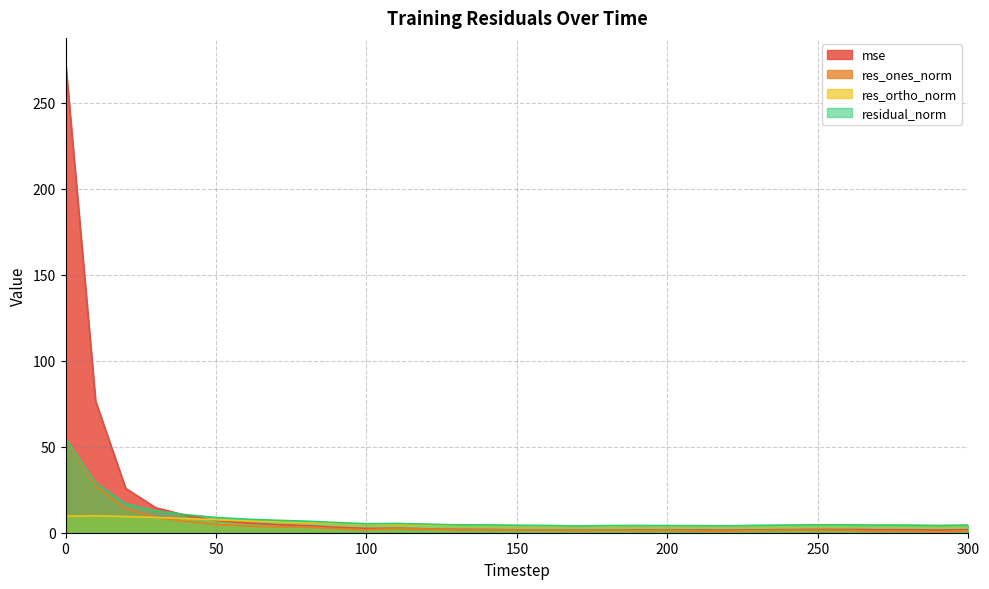

Where is the first local minimum for residual_norm?

100